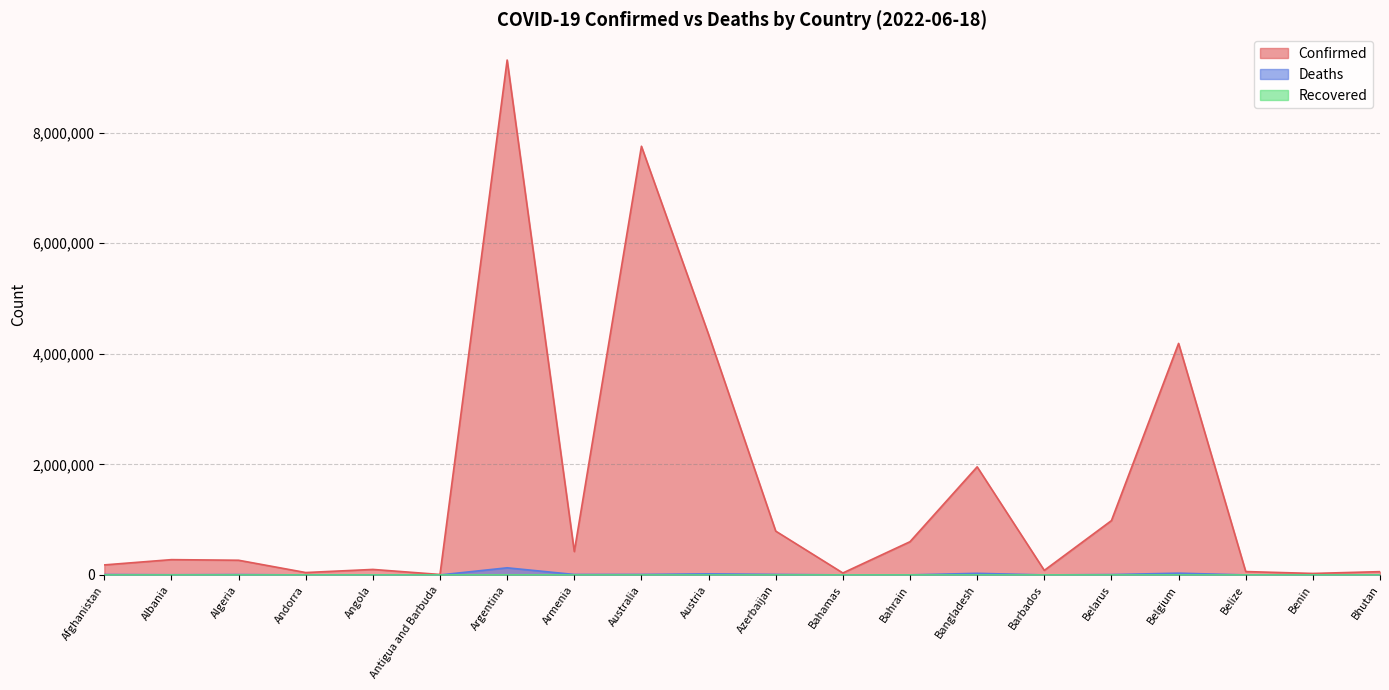

In Deaths, how many points are lower than both neighbors (excluding endpoints)?

6